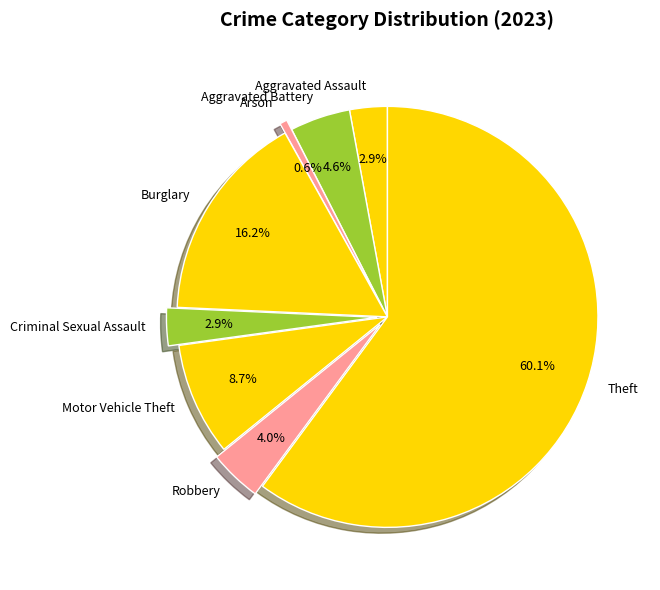

Does Motor Vehicle Theft represent more than half of the total?

No